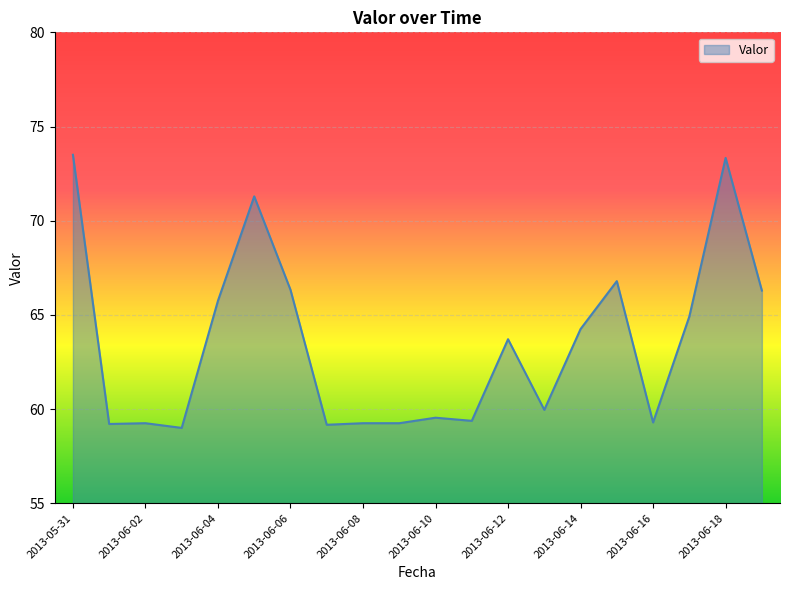

What is the minimum value shown in the chart?

59.0